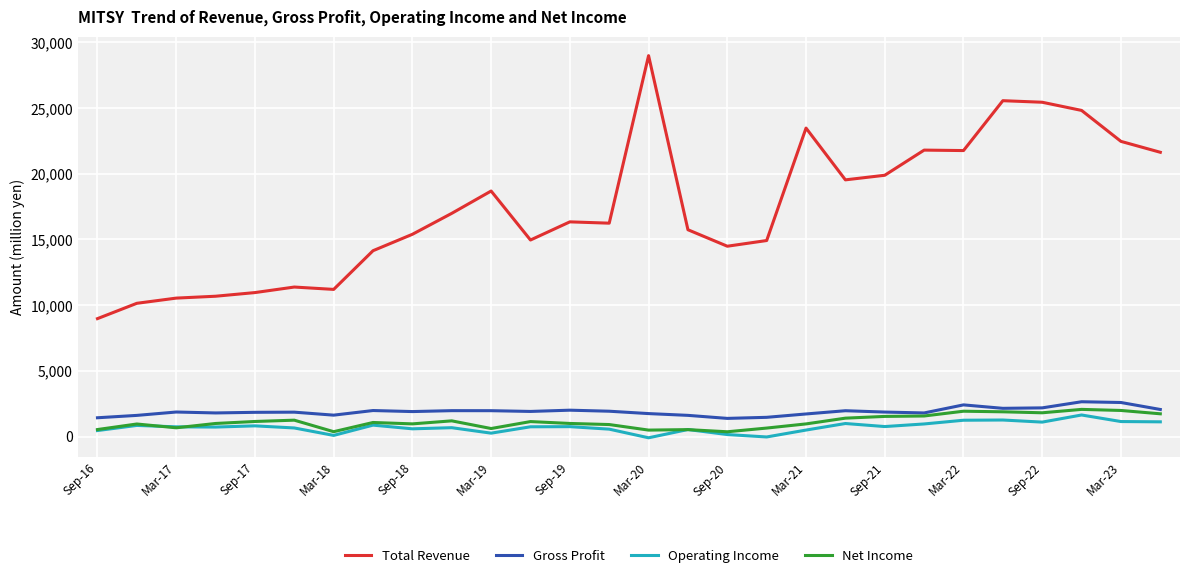

What is the maximum value for Operating Income?

1646.8